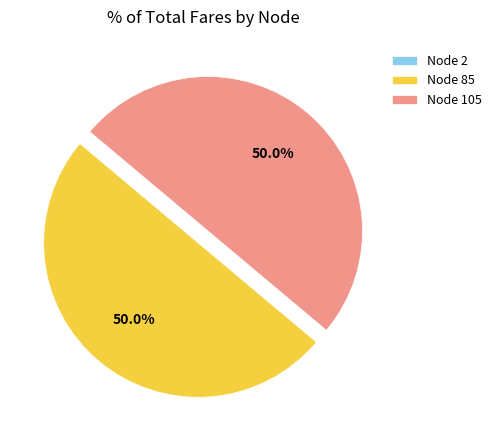

What percentage do Node 85 and Node 105 together represent?

100.0%